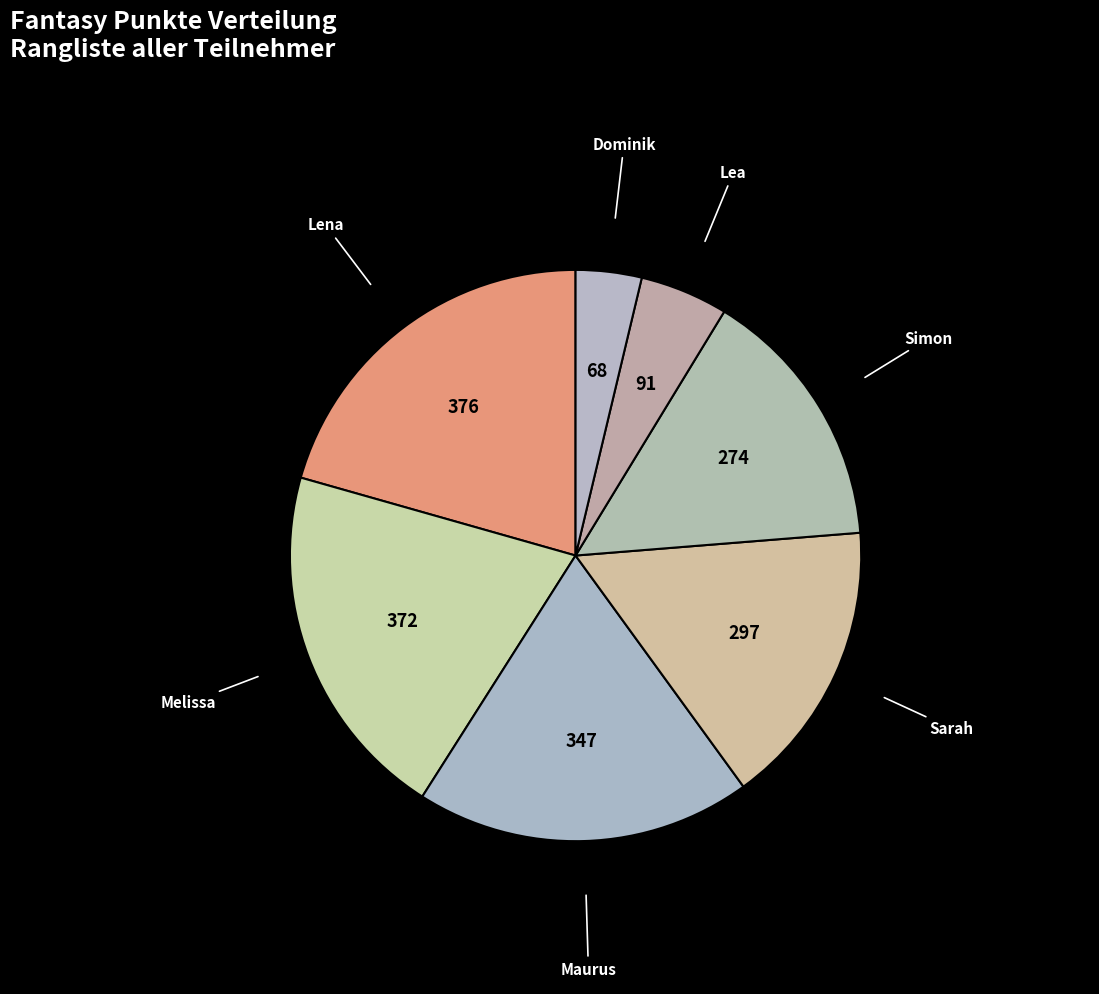

Count the number of slices in the pie.

7